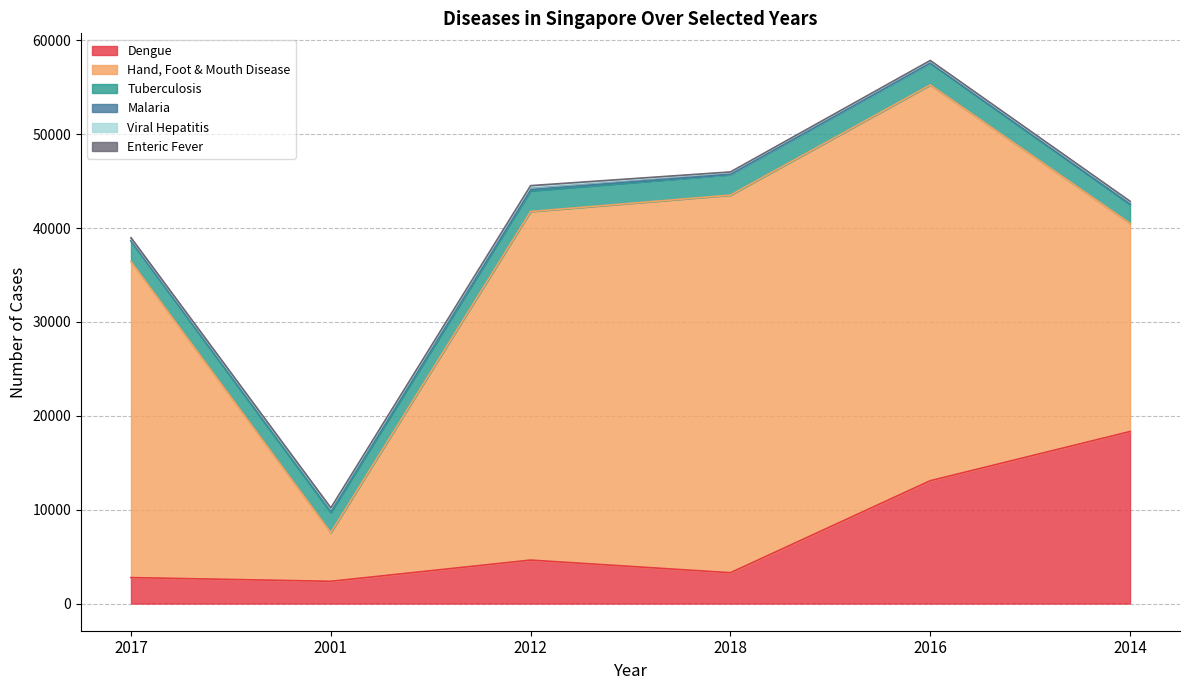

At how many categories does at least one series exceed 31516?

4